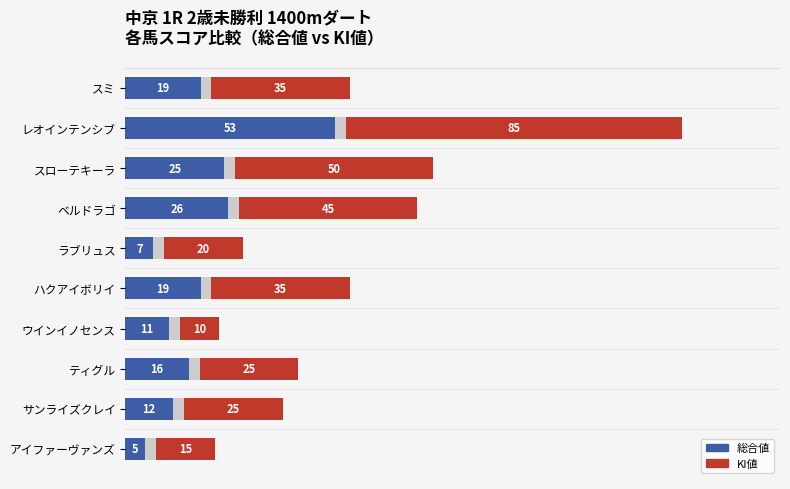

How many bars are there in each group?

2